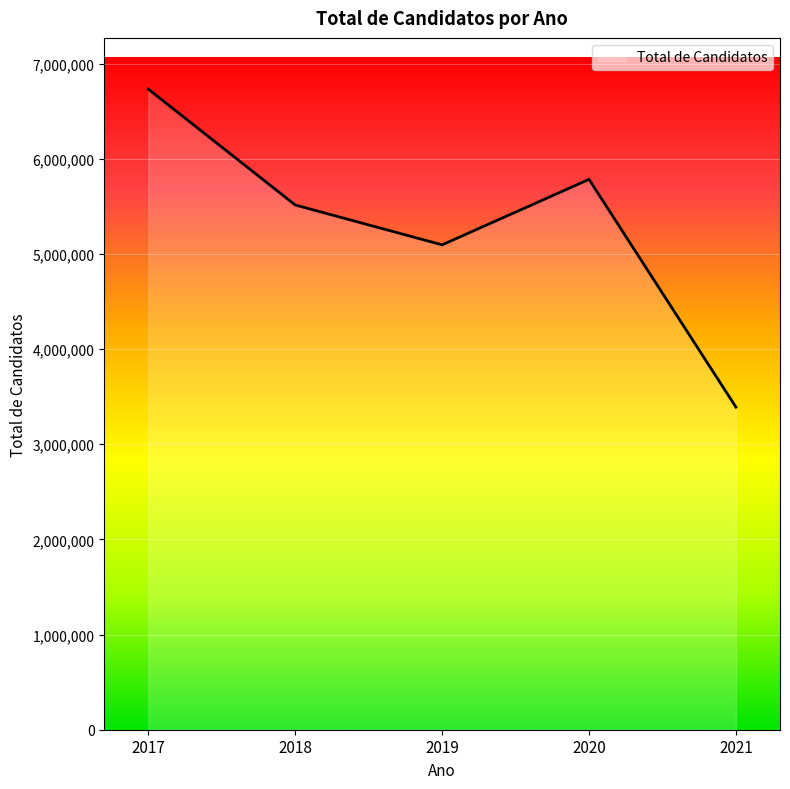

List the labels in order of value, largest first.

2017, 2020, 2018, 2019, 2021